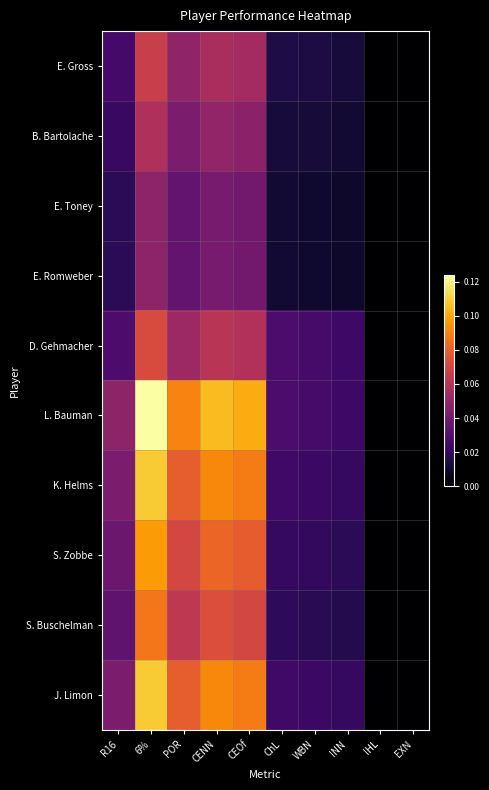

At how many categories does at least one series exceed 0?

8